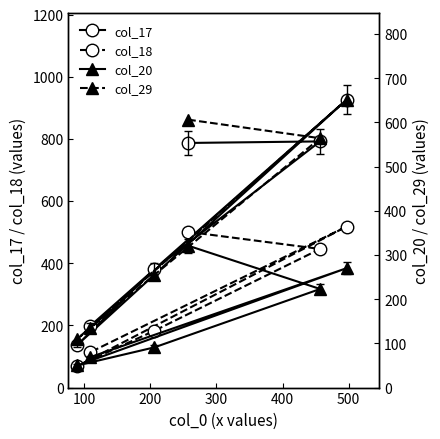

What is the value of the col_18 point at the 6th from the left?

518